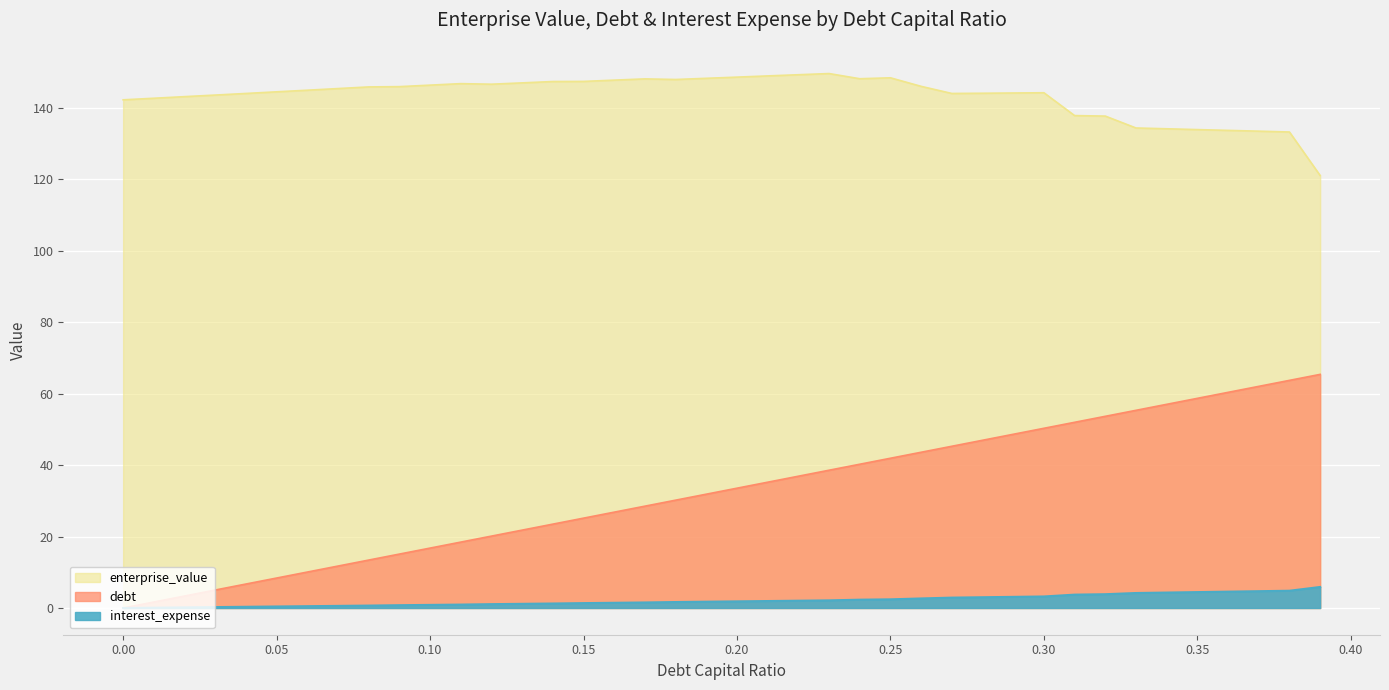

True or false: enterprise_value and debt_capital cross at least once.

False